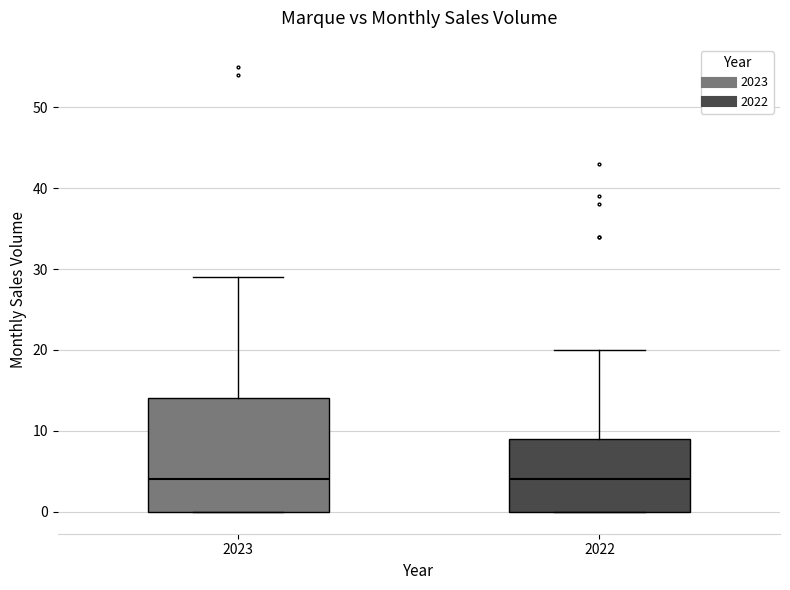

Where is the lower edge of the box at x = 2022 on the y-axis? The values are not printed on the chart, so give them approximately, as read against the axis.

0